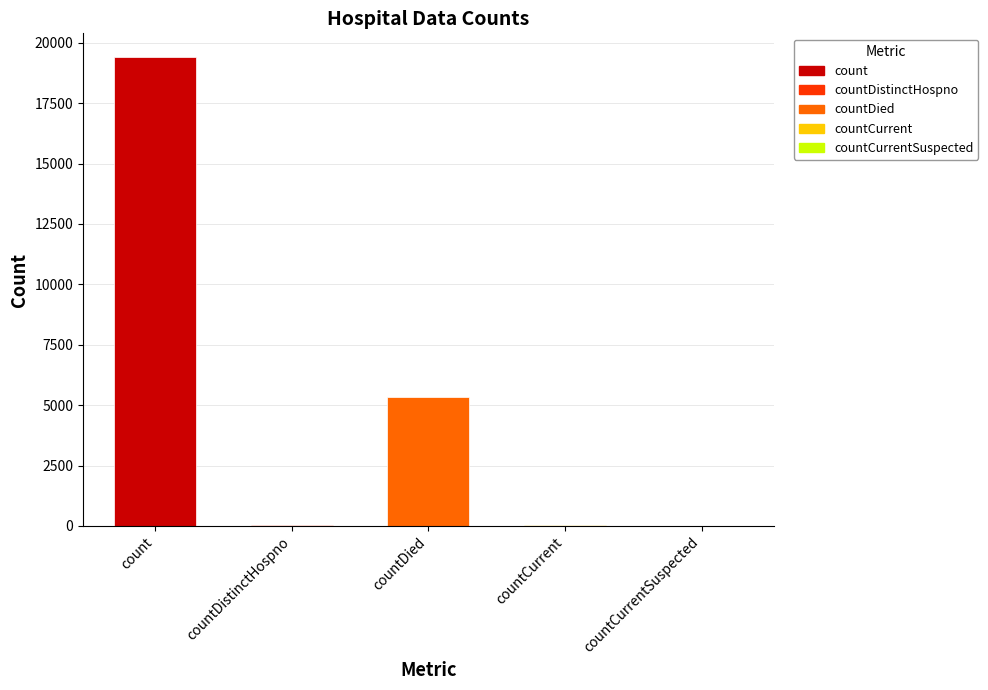

At which label is the value closest to 9710?

countDied